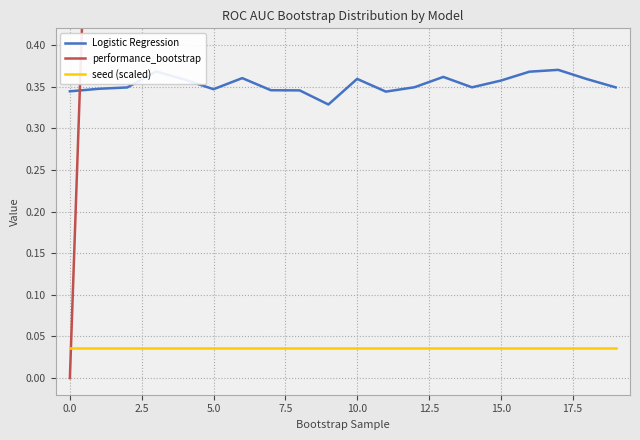

Which series has the largest total across all categories?

performance_bootstrap